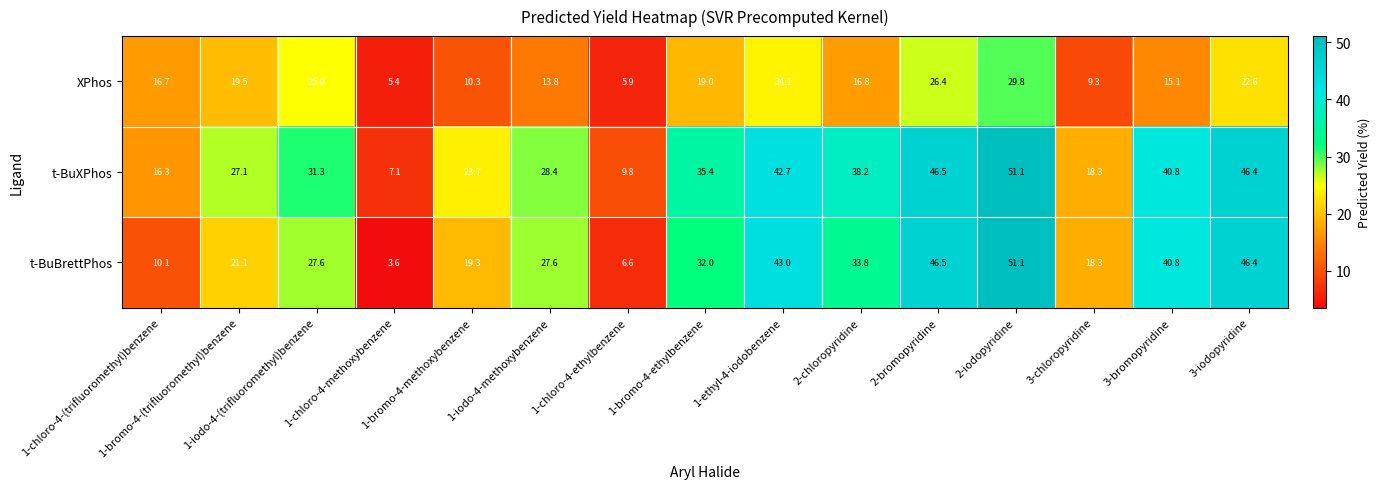

How many distinct data groups are displayed?

3